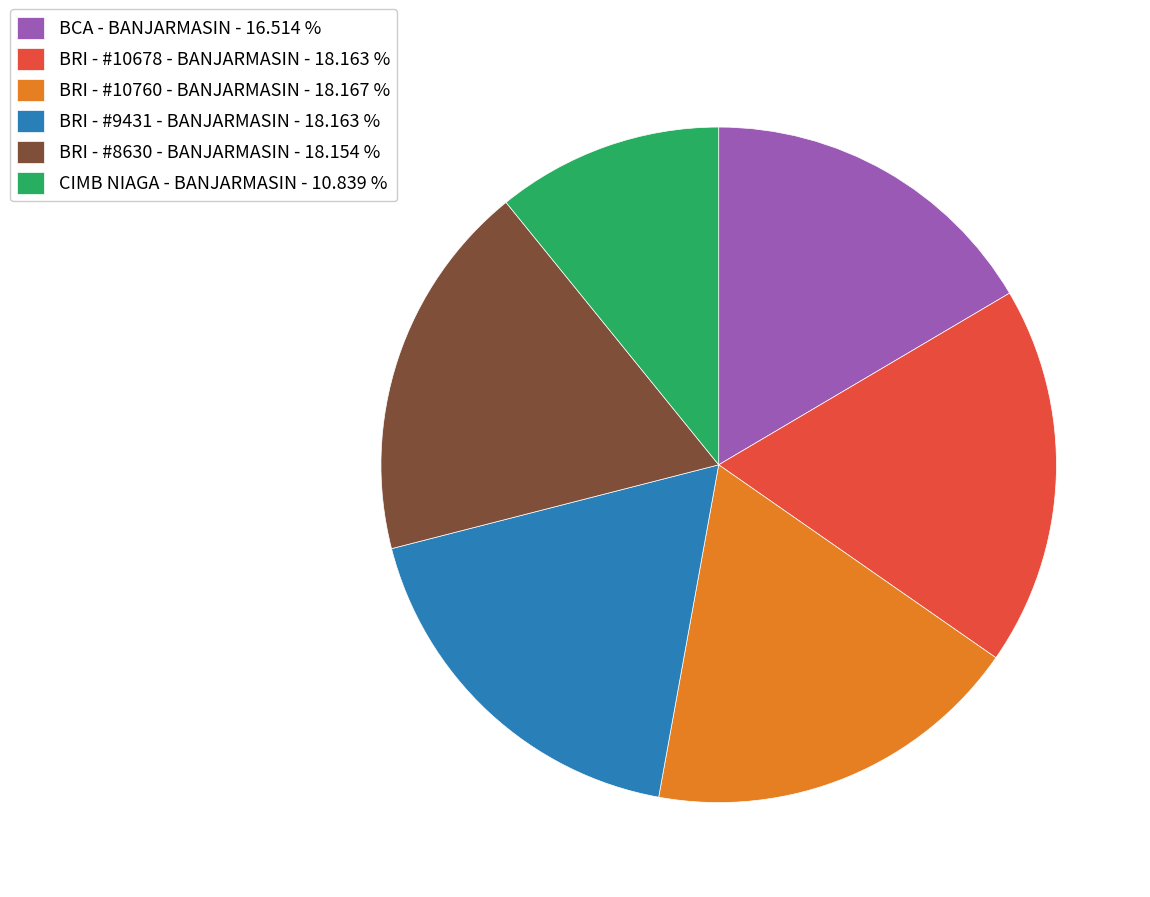

Do BRI - #10760 - BANJARMASIN - 18.167 % and BRI - #8630 - BANJARMASIN - 18.154 % together represent more than half of the pie?

No